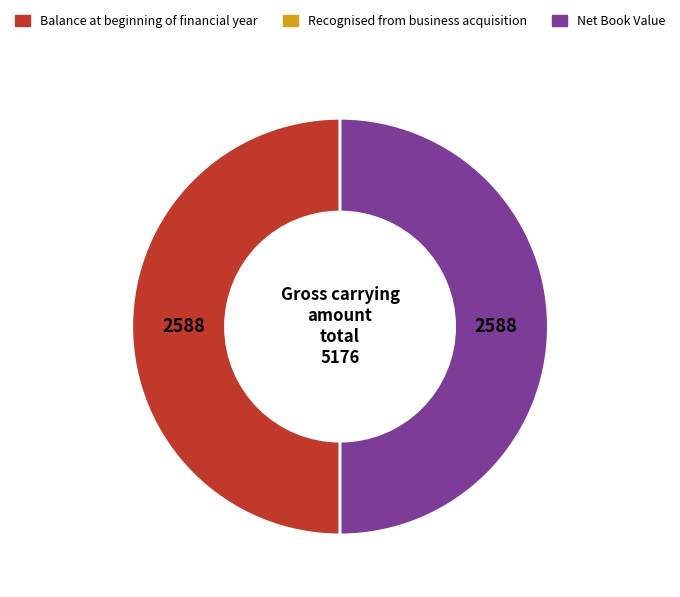

Which category has the smallest portion of the pie?

Recognised from business acquisition